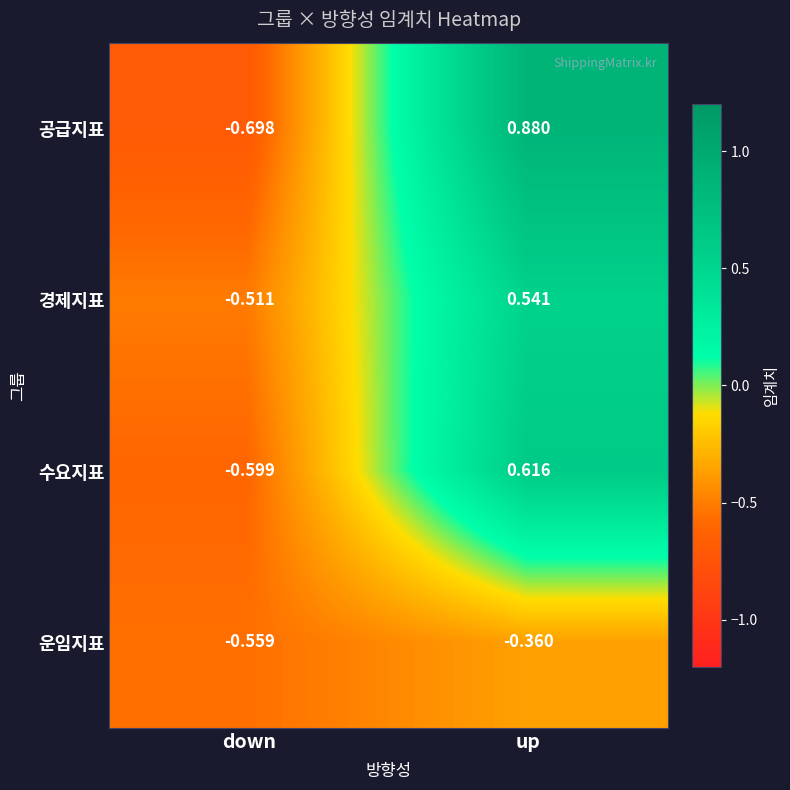

At which category is the sum across all series the highest?

up